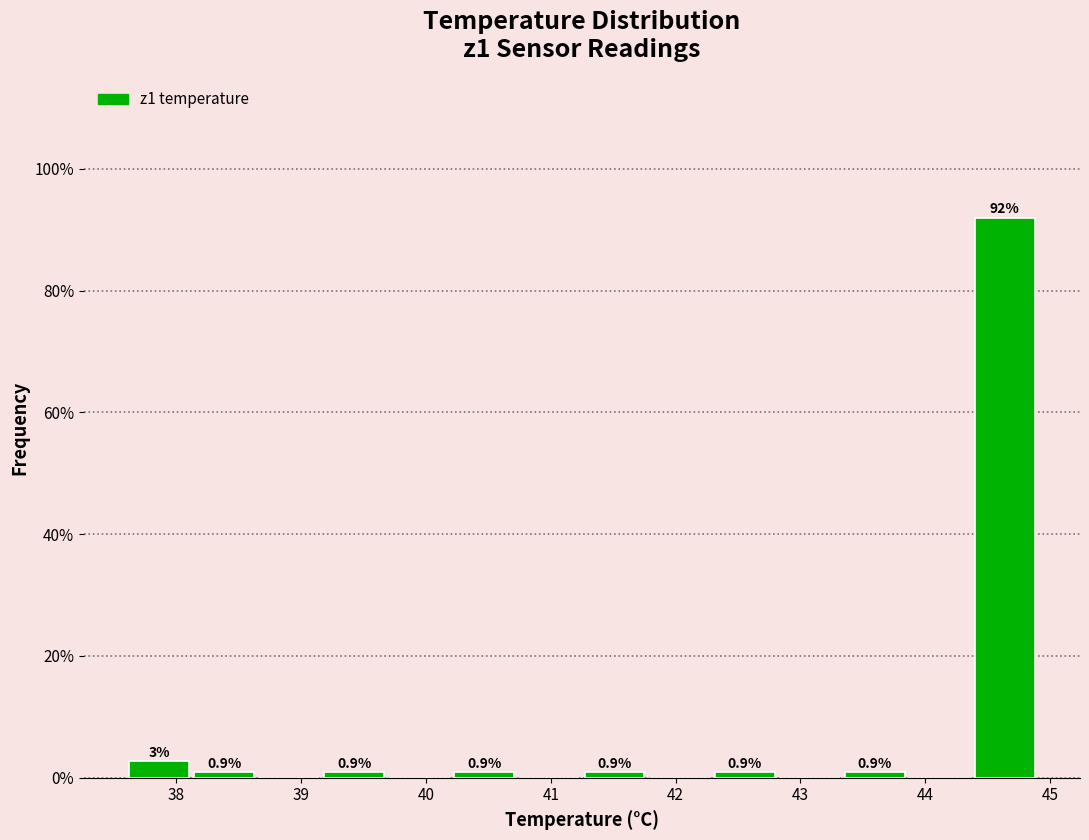

Which range on the x-axis has the tallest bar?

44.4 to 44.9